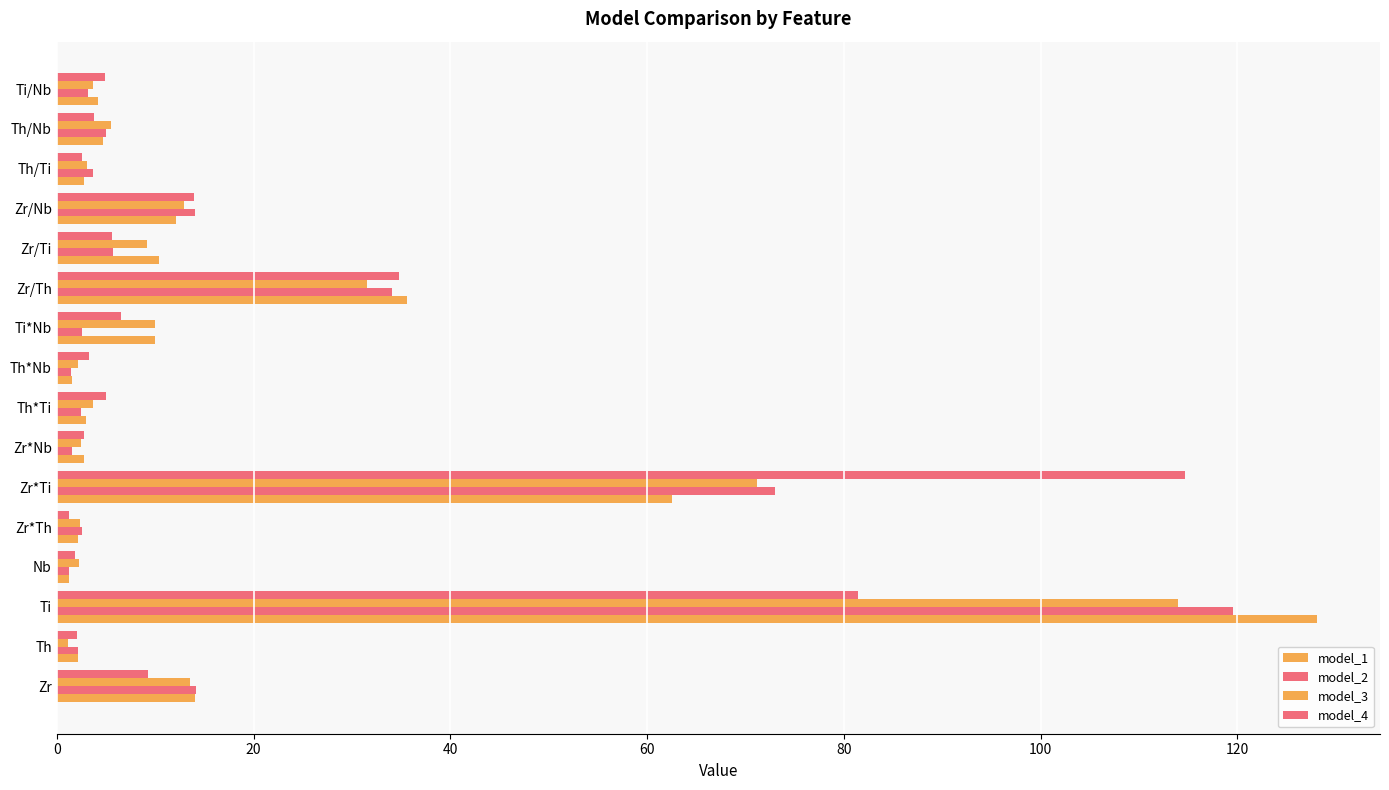

How many distinct data groups are displayed?

4